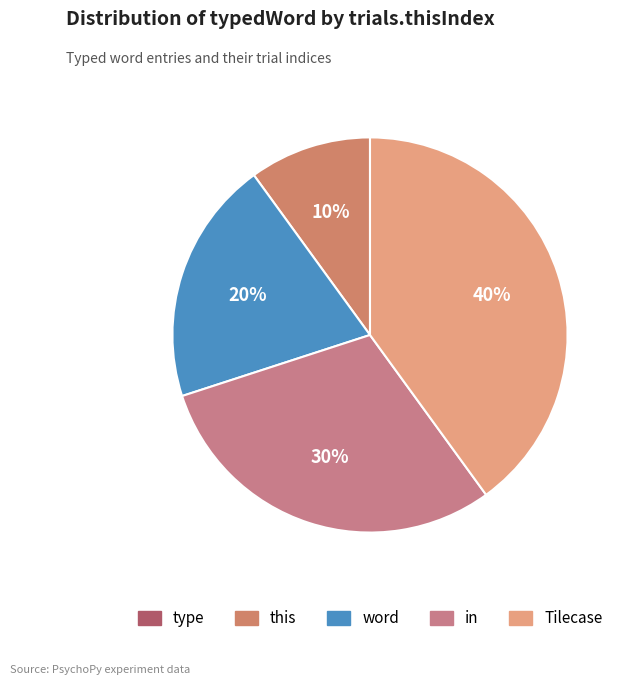

To the nearest percent, what is the combined percentage of word and Tilecase?

60%